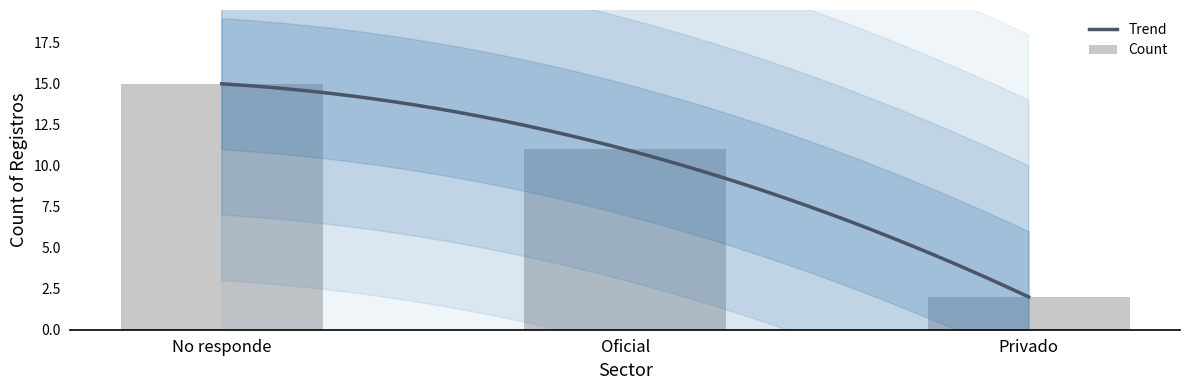

What is the maximum value shown in the chart?

15